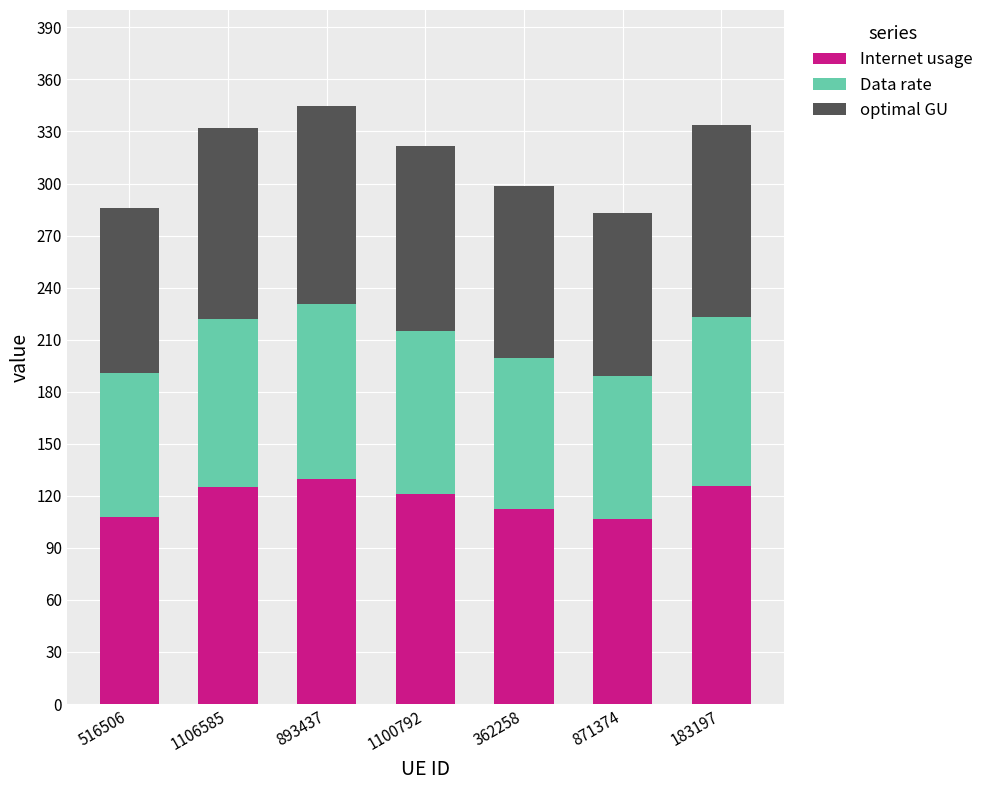

Are the bars grouped side by side (vs. stacked)?

No